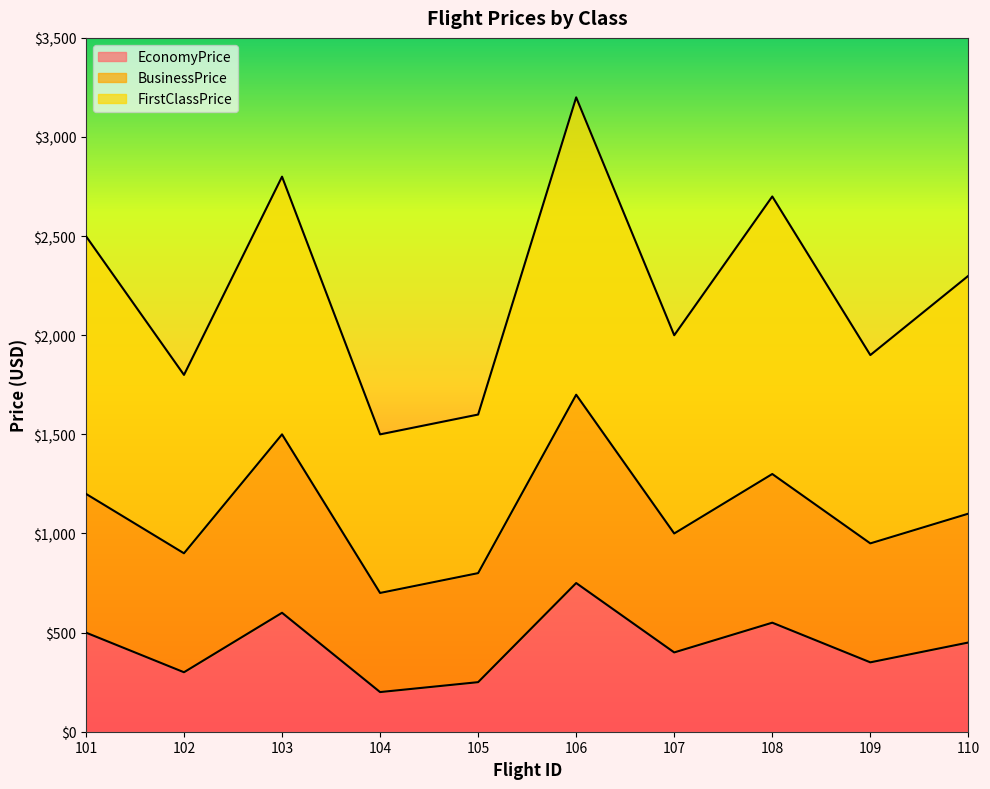

In FirstClassPrice, how many points are lower than both neighbors (excluding endpoints)?

4